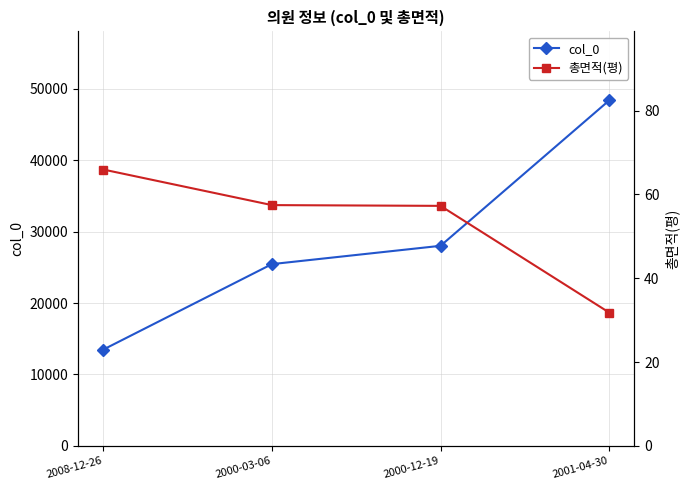

Reading left to right, extract all data points from this chart.

col_0: 13485.0	25458.0	28023.0	48390.0
총면적(평): 65.9	57.5	57.3	31.8